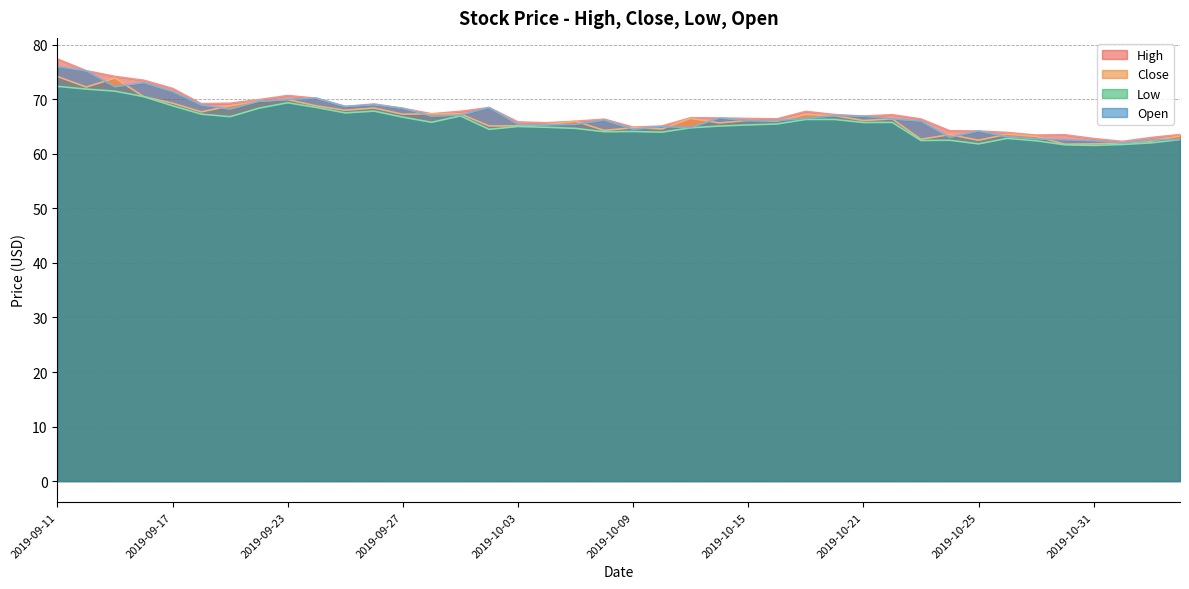

What is the total value across all series at 2019-10-15?

264.0